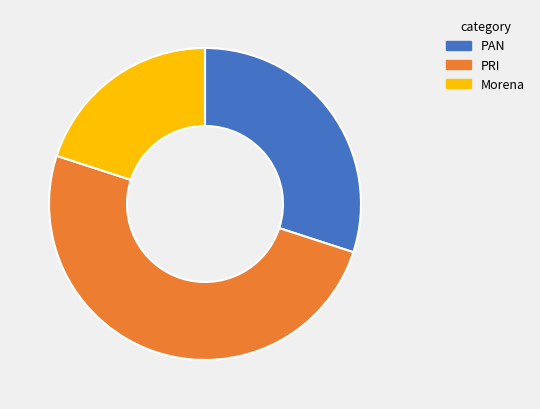

Rank the categories by value from lowest to highest.

Morena, PAN, PRI